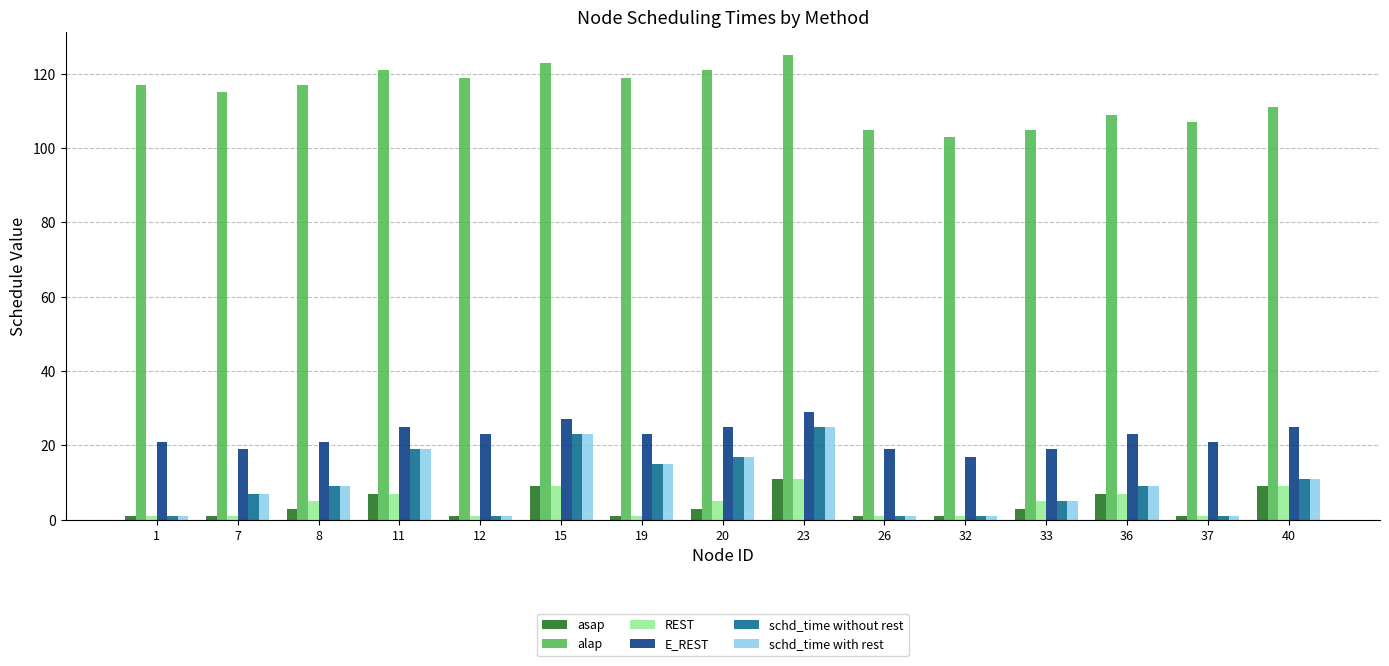

What is the average value of the alap series?

114